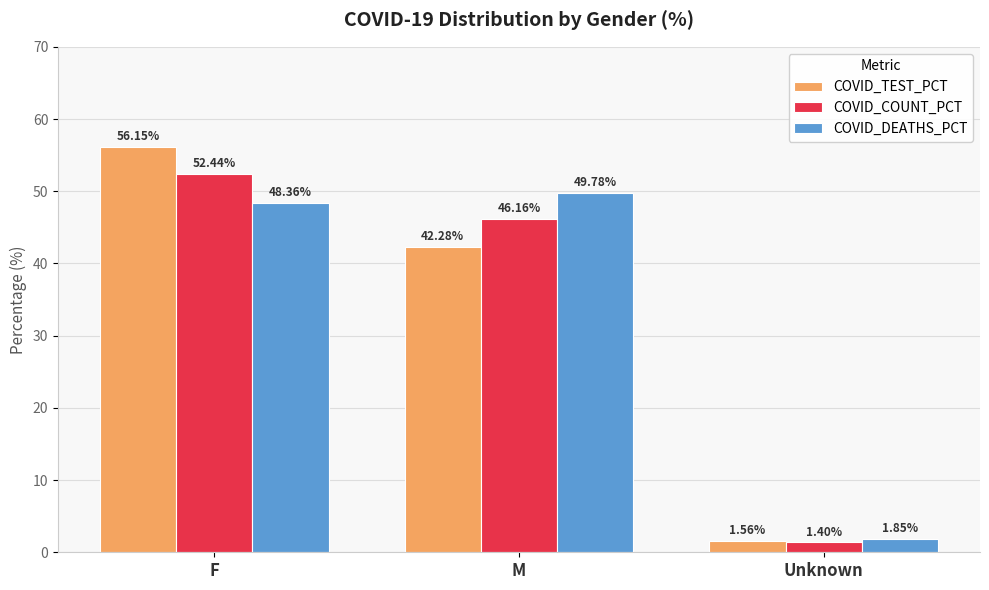

Are the bars grouped side by side (vs. stacked)?

Yes